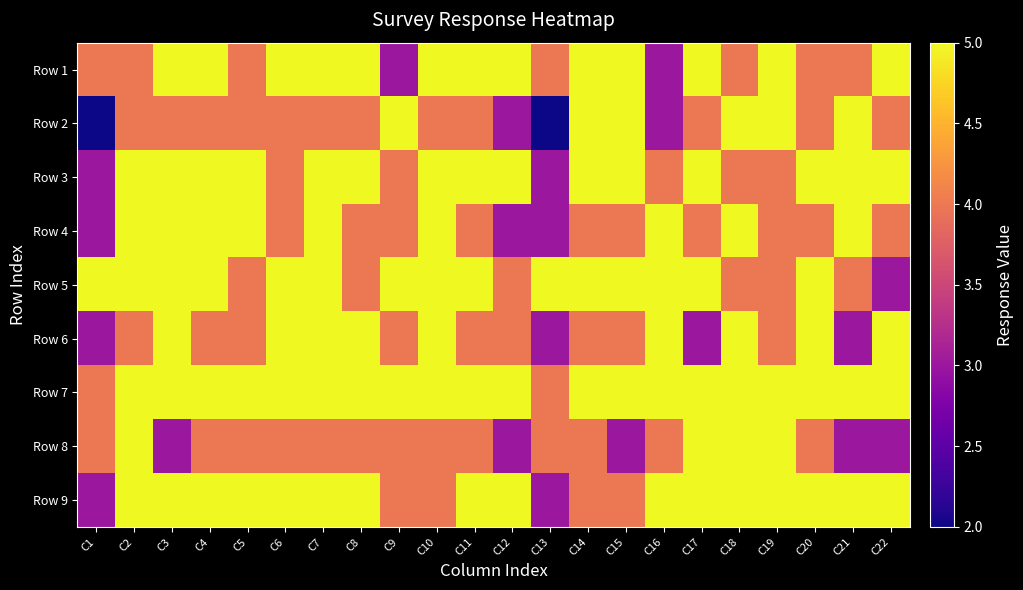

Rank the series by their maximum value, from highest to lowest.

Row 1, Row 2, Row 3, Row 4, Row 5, Row 6, Row 7, Row 8, Row 9